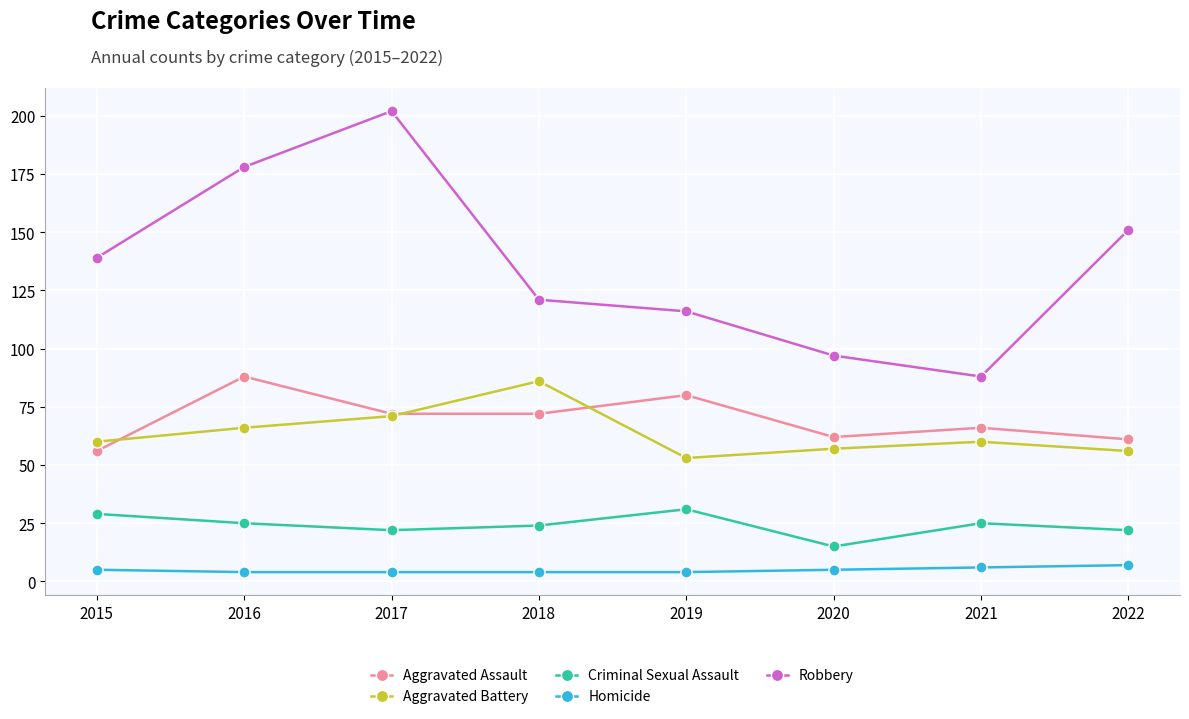

What is the difference between the second highest and second lowest values in the Aggravated Assault series?

19